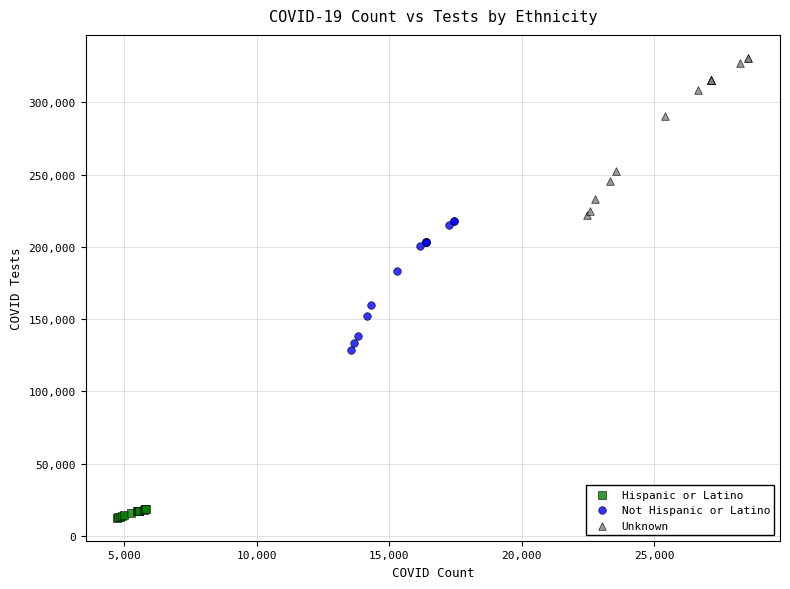

Which series contains the highest Y value?

Unknown